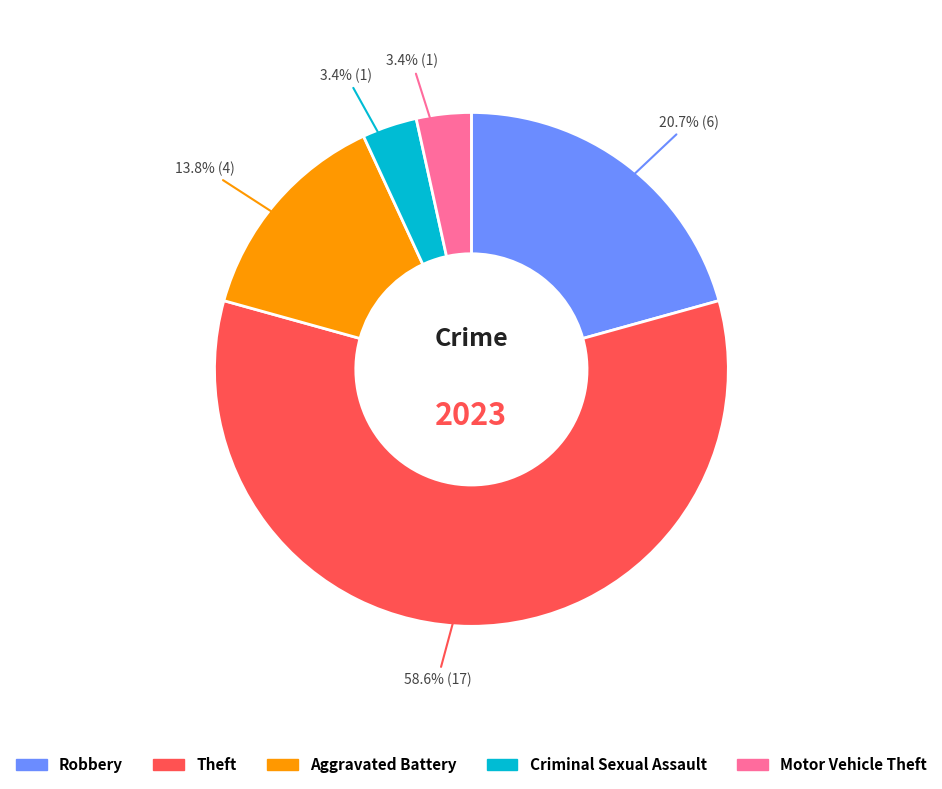

Is there a majority slice in this chart?

Yes